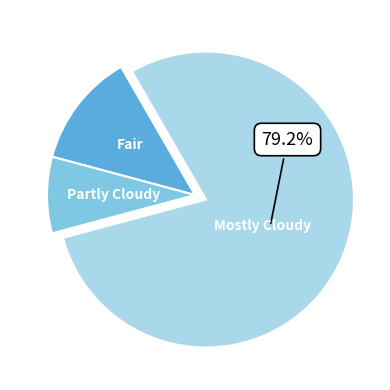

What is the ratio of the value at Fair to the value at Partly Cloudy?

1.5